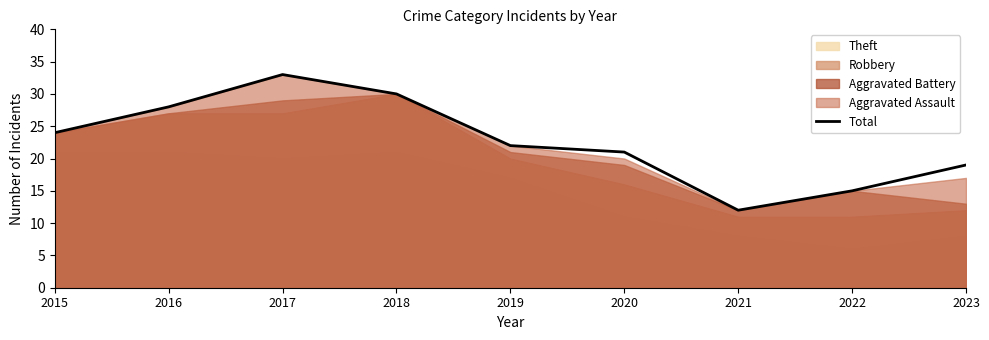

How many lines are shown in the chart?

1